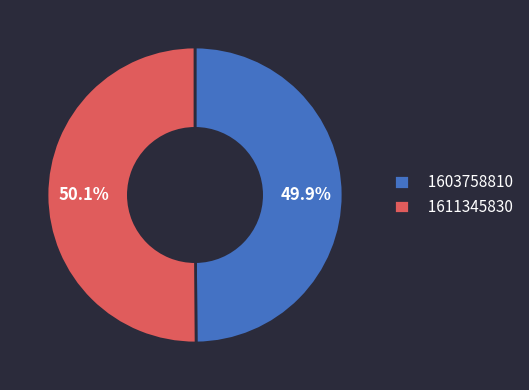

What percentage do 1603758810 and 1611345830 together represent?

100.0%